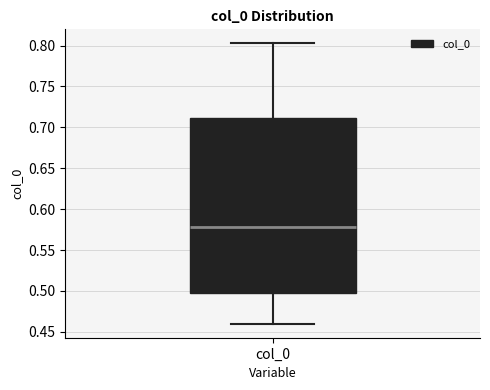

Where does the median line of the box for col_0 sit on the y-axis? The values are not printed on the chart, so give them approximately, as read against the axis.

0.580